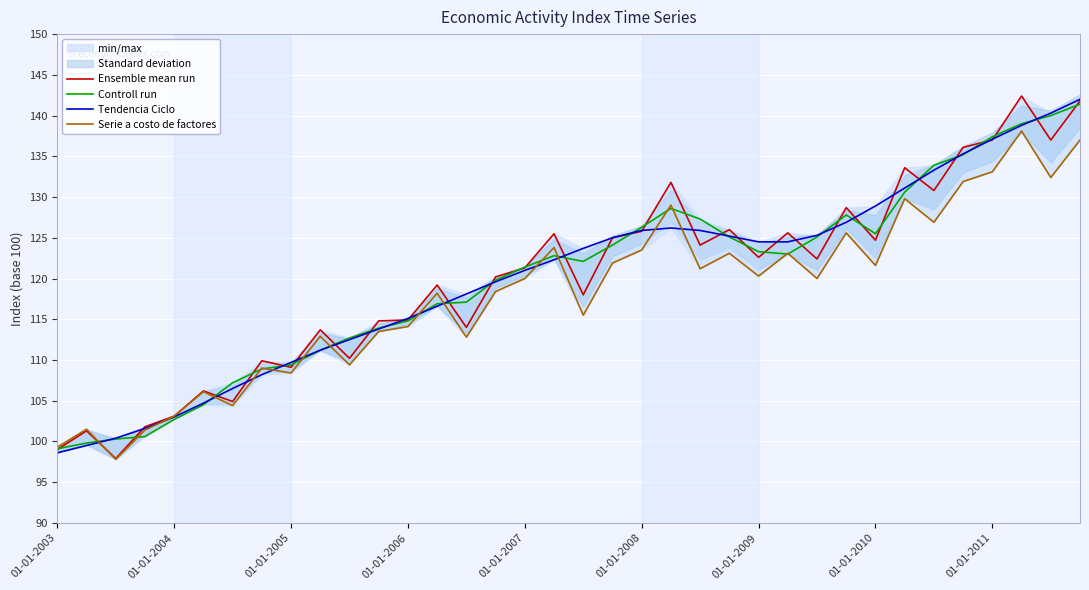

True or false: Tendencia Ciclo has a value of 30.6 at 22.

False